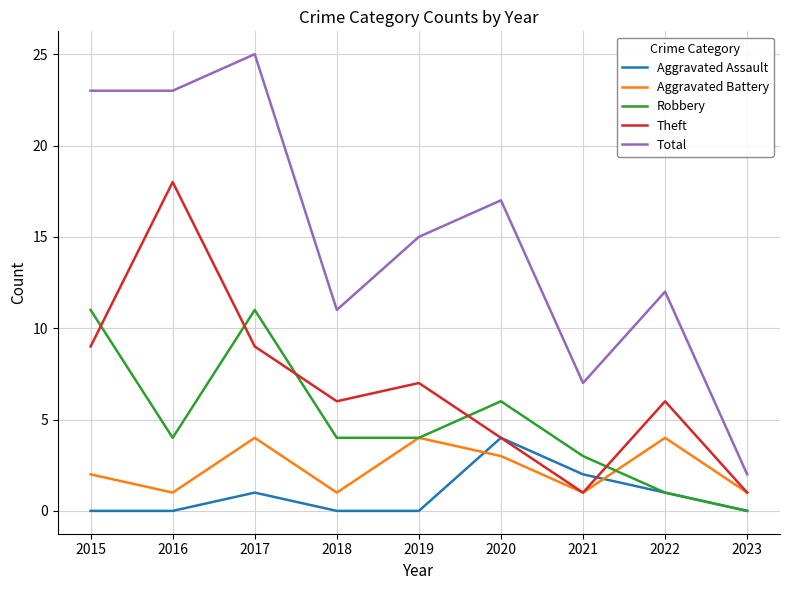

What is the sum of the Total values at 2021 and 2015?

30